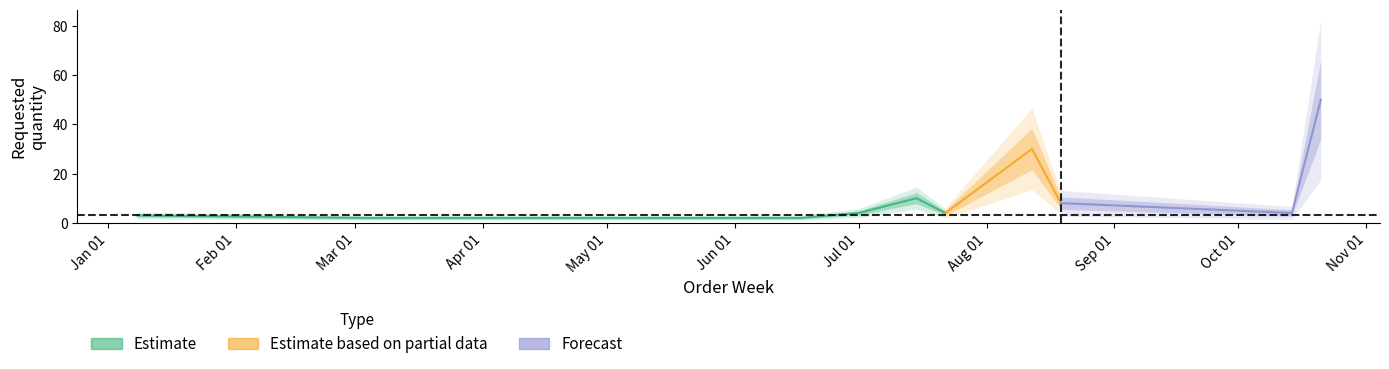

What position from the right is 2024-10-21?

1